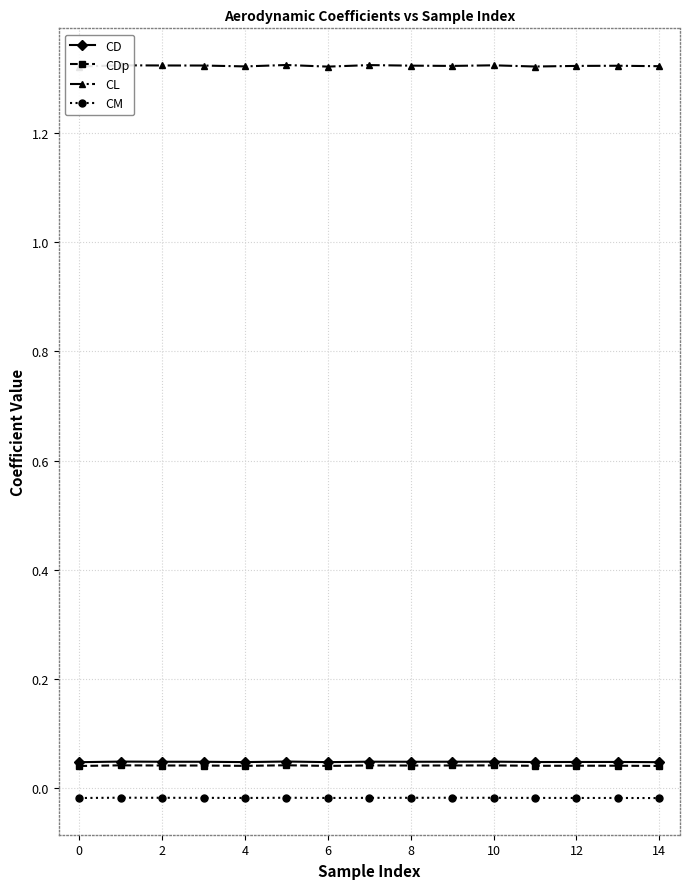

How many categories are shown in the chart?

15